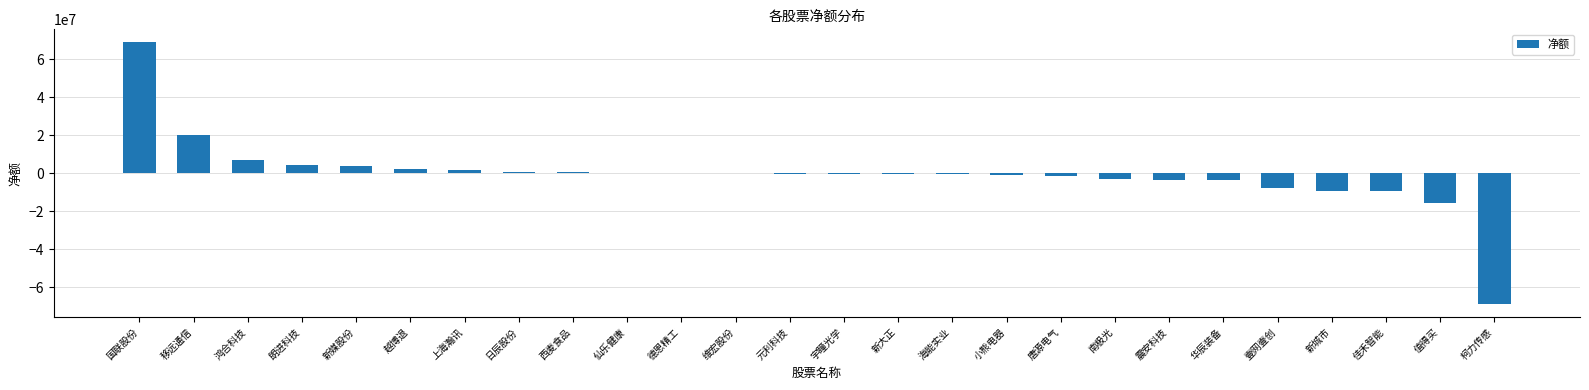

What is the sum of all values?

-15353303